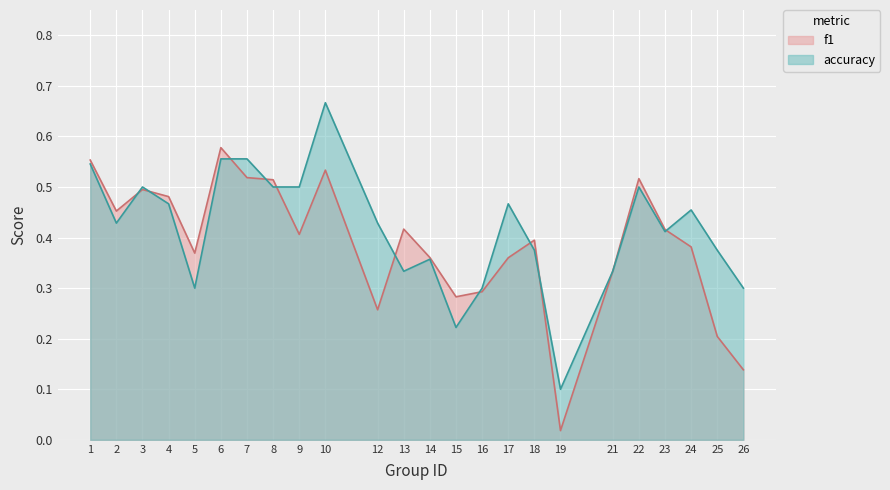

What is the total value across all series at 6?

1.1